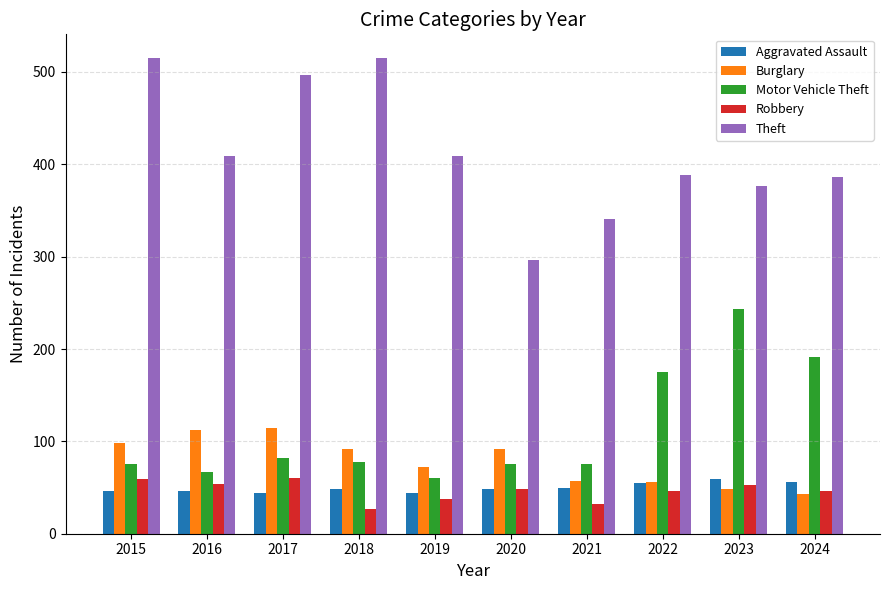

Between 2016 and 2021, which series saw the biggest shift?

Theft